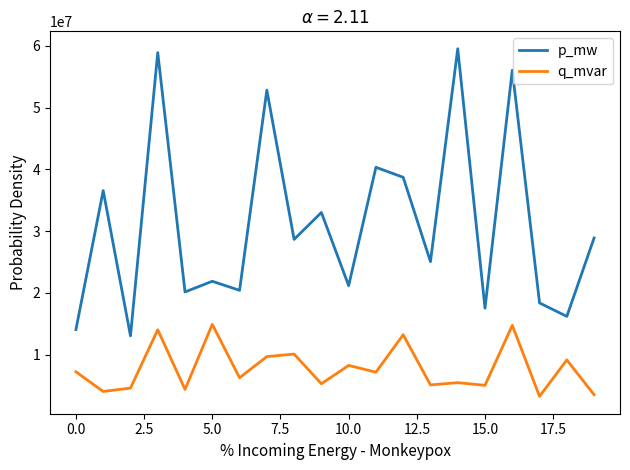

Rank the series by their average value, from highest to lowest.

p_mw, q_mvar